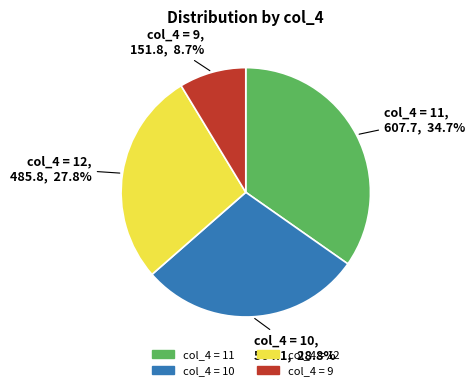

Does any single category account for the majority?

No